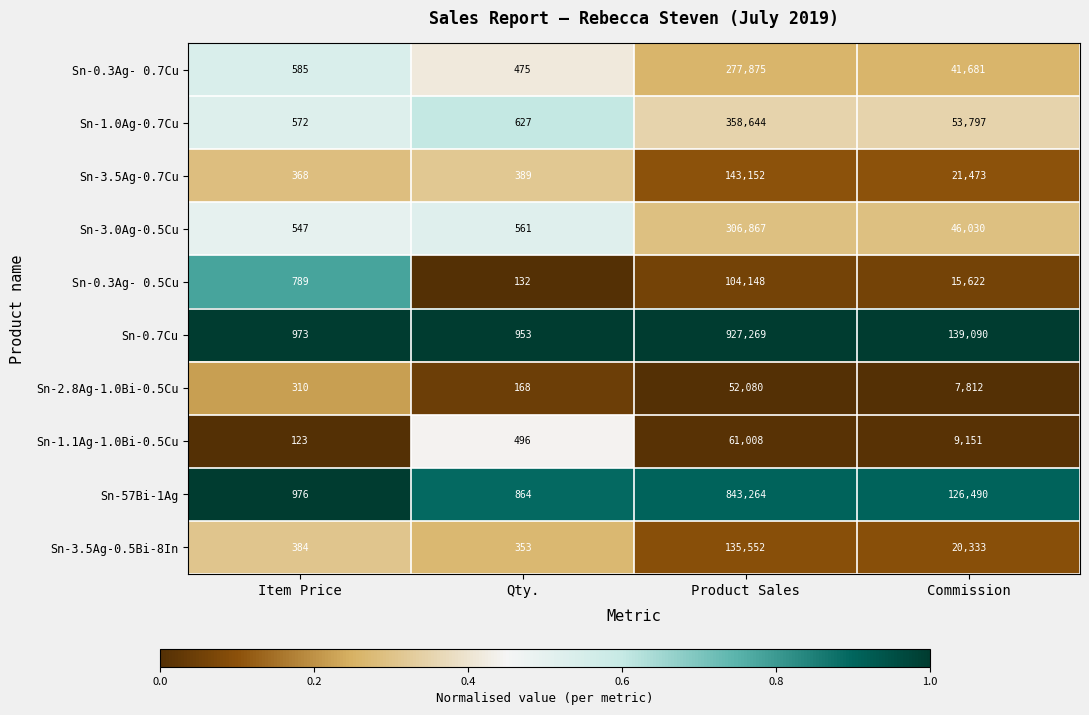

List the series in order of their peak value, highest first.

Sn-0.7Cu, Sn-57Bi-1Ag, Sn-1.0Ag-0.7Cu, Sn-3.0Ag-0.5Cu, Sn-0.3Ag- 0.7Cu, Sn-3.5Ag-0.7Cu, Sn-3.5Ag-0.5Bi-8In, Sn-0.3Ag- 0.5Cu, Sn-1.1Ag-1.0Bi-0.5Cu, Sn-2.8Ag-1.0Bi-0.5Cu